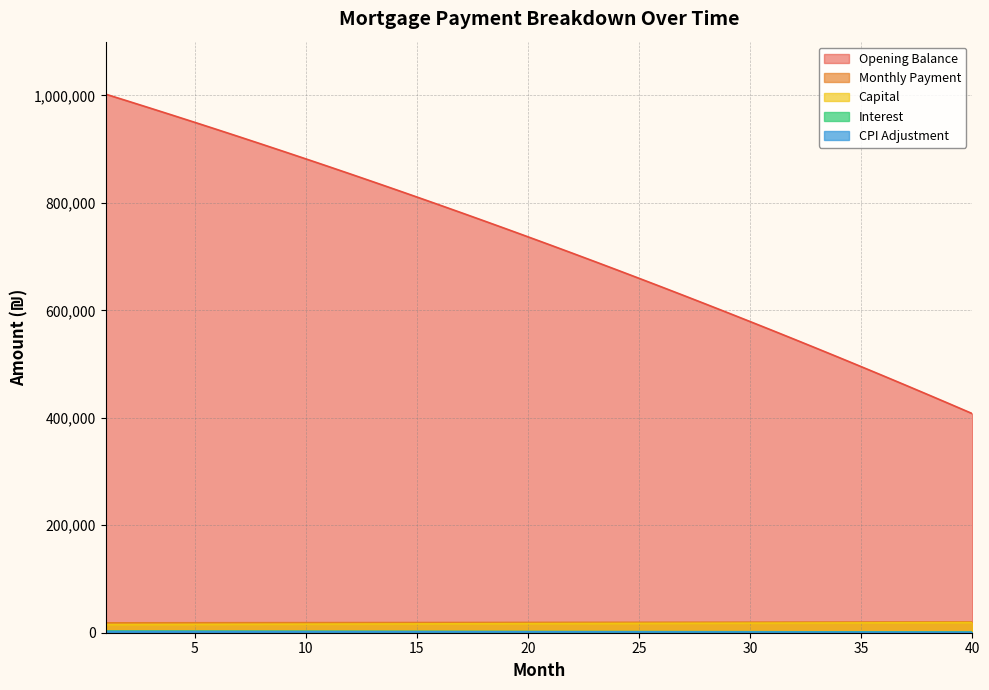

Rank the categories by month_payment value from lowest to highest.

1, 2, 3, 4, 5, 6, 7, 8, 9, 10, 11, 12, 13, 14, 15, 16, 17, 18, 19, 20, 21, 22, 23, 24, 25, 26, 27, 28, 29, 30, 31, 32, 33, 34, 35, 36, 37, 38, 39, 40